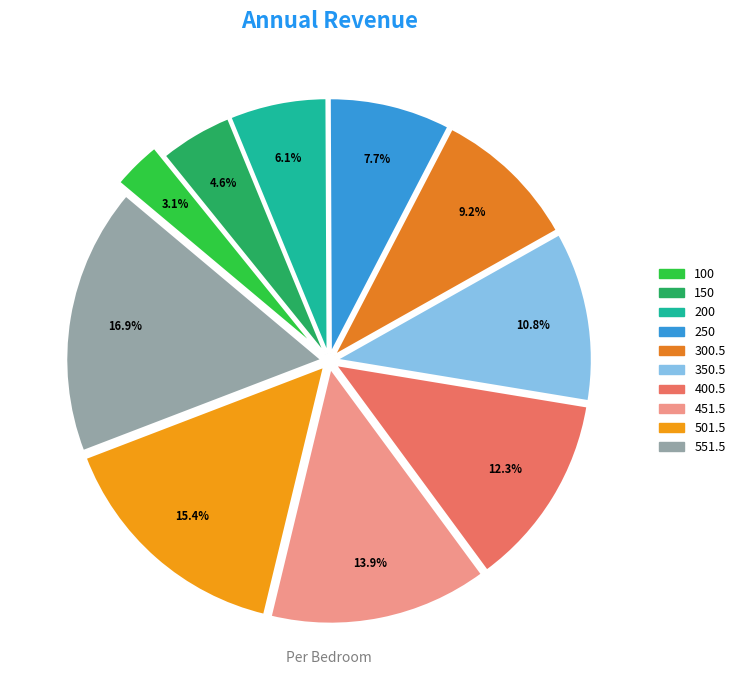

How many segments does this pie chart have?

10